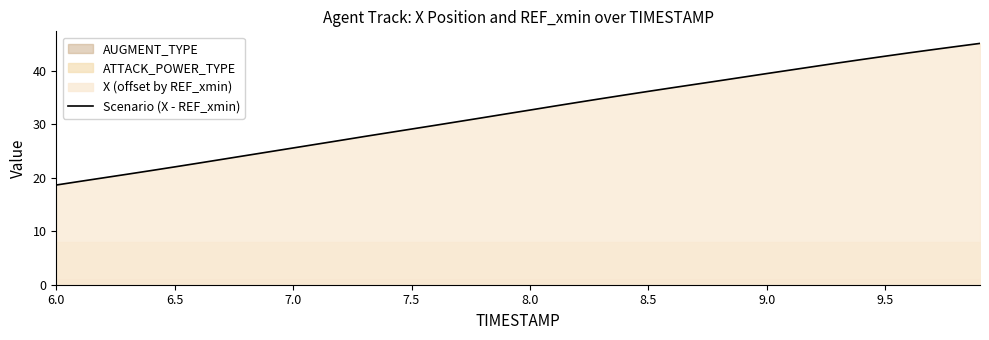

How many values exceed 32?

20